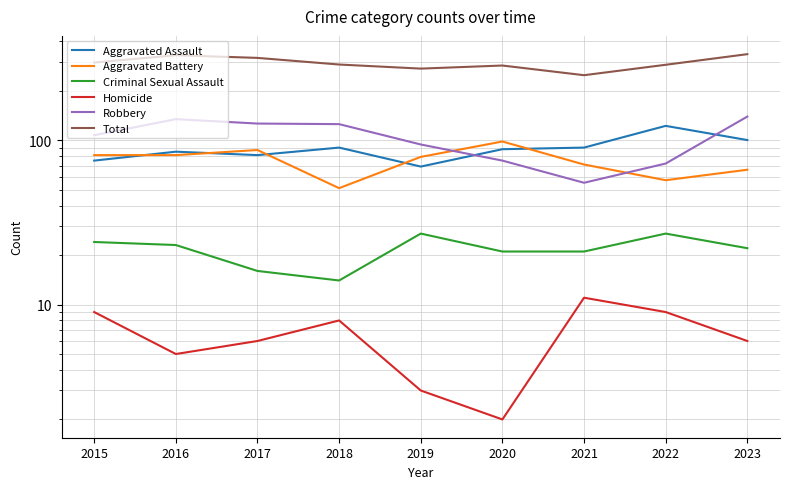

Rank the series at 2023 from lowest to highest value.

Homicide, Criminal Sexual Assault, Aggravated Battery, Aggravated Assault, Robbery, Total